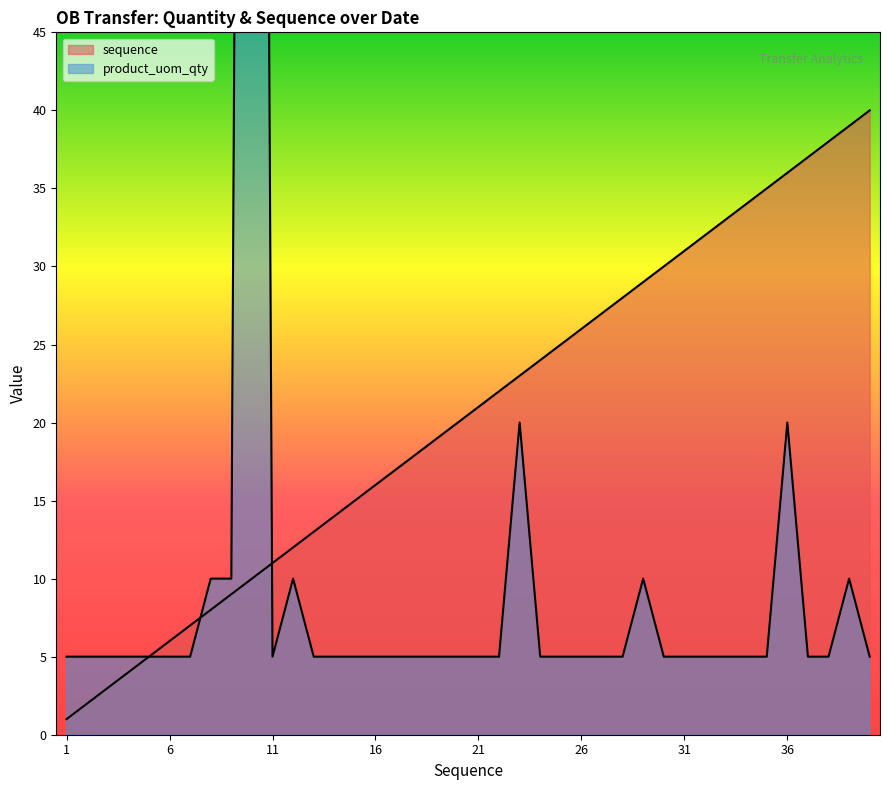

What is the sum of all sequence values?

820